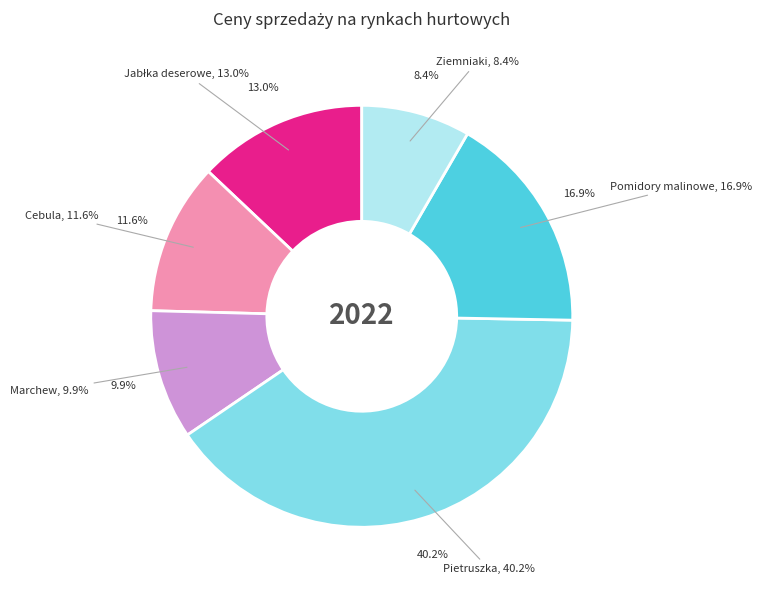

Does Ziemniaki account for over 50% of the chart?

No